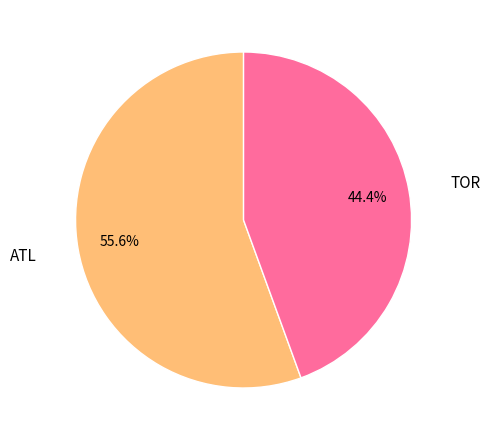

Is there any slice that represents more than half of the pie?

Yes